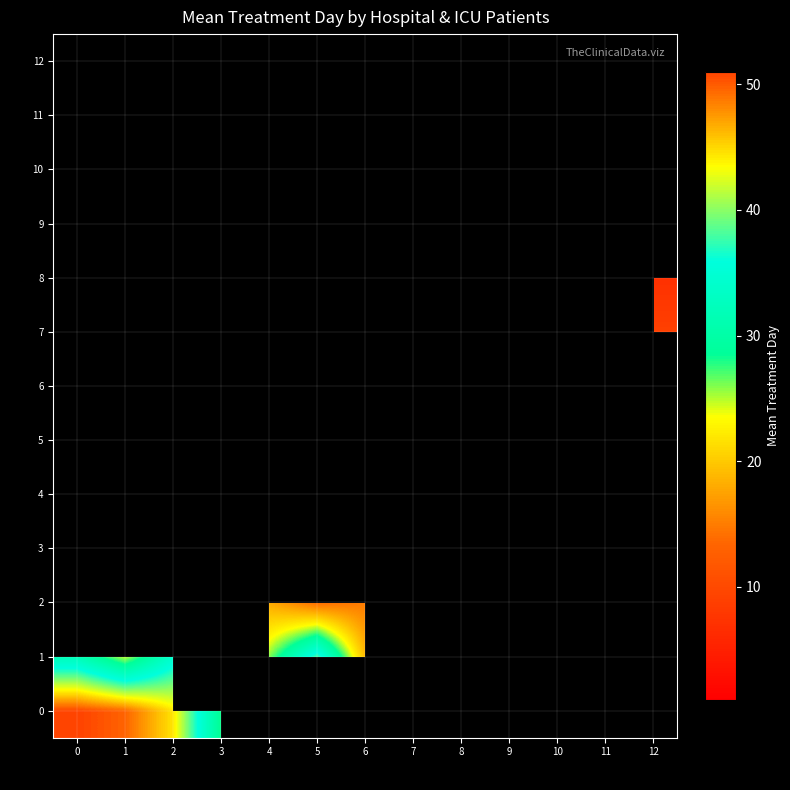

How many categories are shown in the chart?

13